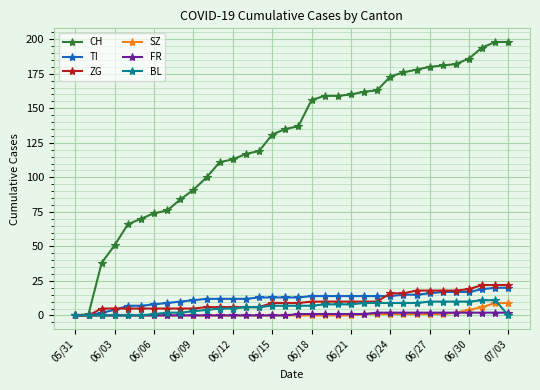

What is the highest value of the ZG series?

22